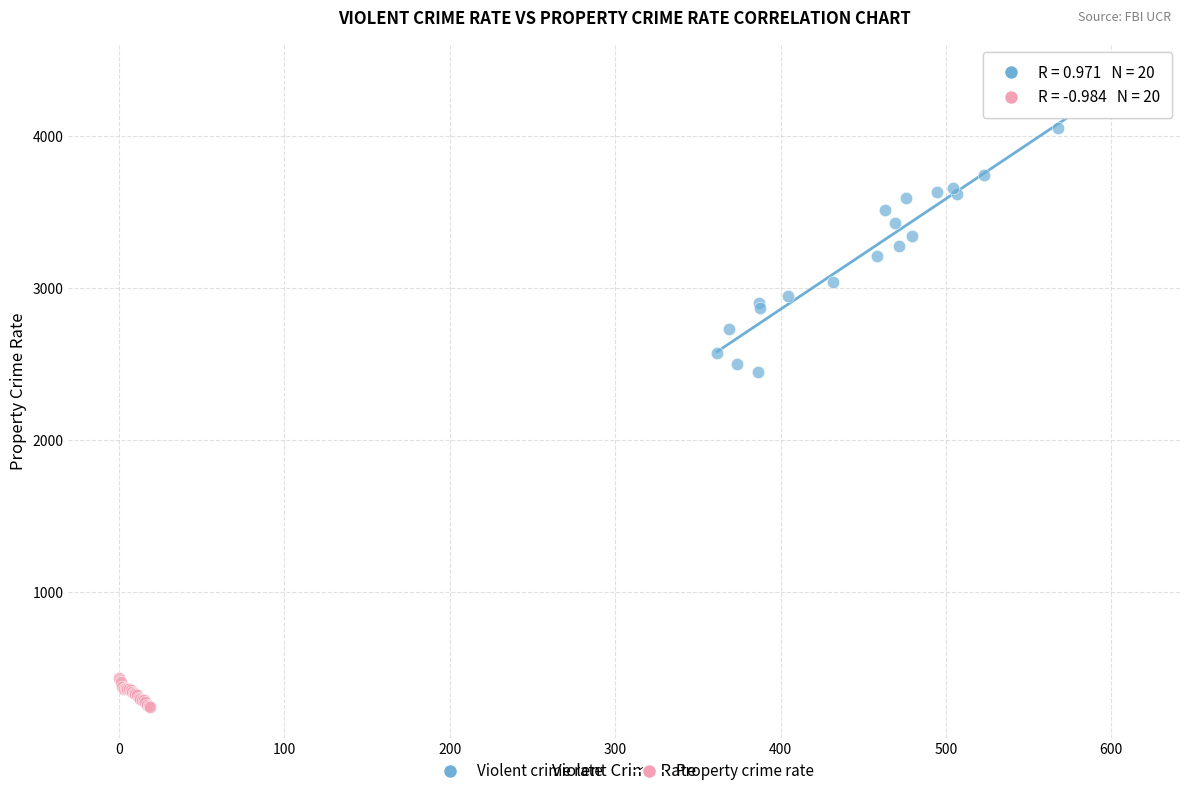

What are all the series names shown in the legend?

Violent crime rate, Property crime rate